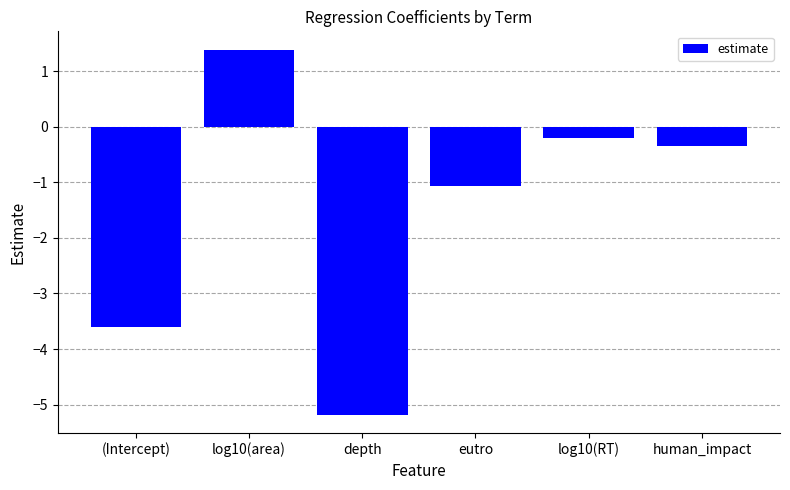

True or false: the data shows 1.4 at log10(area).

True